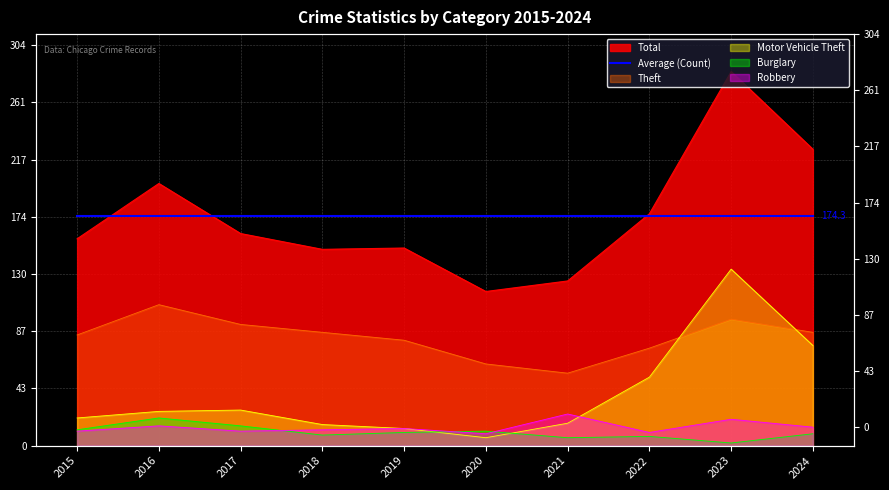

What is the difference between the Motor Vehicle Theft values at 2022 and 2021?

35